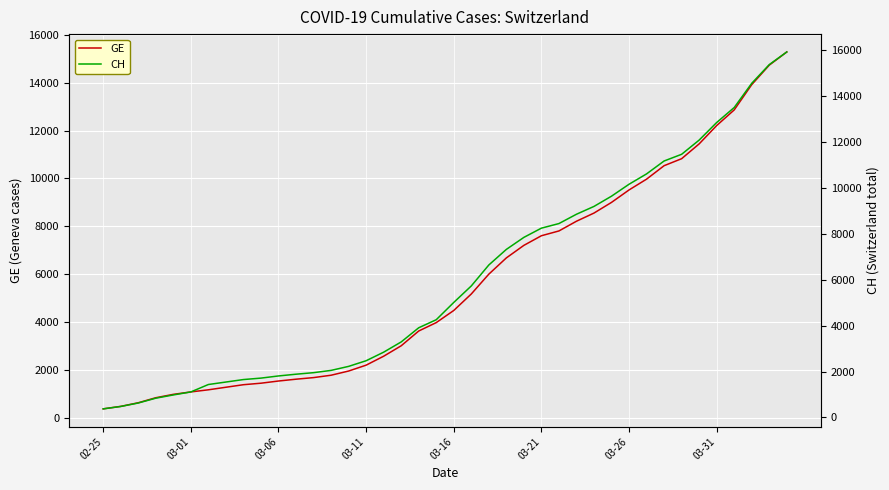

Reading left to right, transcribe all the data shown in this chart.

GE: 375	479	630	840	981	1083	1171	1278	1384	1447	1538	1614	1681	1780	1955	2201	2574	3010	3627	3978	4485	5174	6002	6681	7205	7607	7807	8213	8554	9000	9520	9971	10533	10825	11444	12210	12863	13919	14733	15284
CH: 375	479	630	840	981	1113	1436	1544	1652	1715	1809	1885	1952	2051	2226	2472	2845	3291	3908	4259	5012	5731	6644	7323	7847	8249	8449	8855	9196	9642	10162	10613	11175	11467	12086	12852	13505	14561	15375	15926